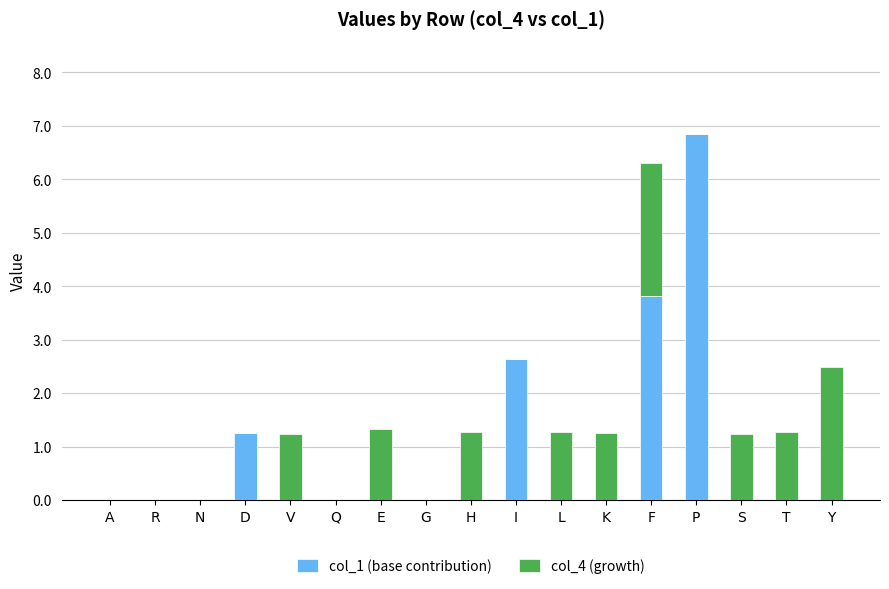

At which label does col_1 (base contribution) reach its peak?

P